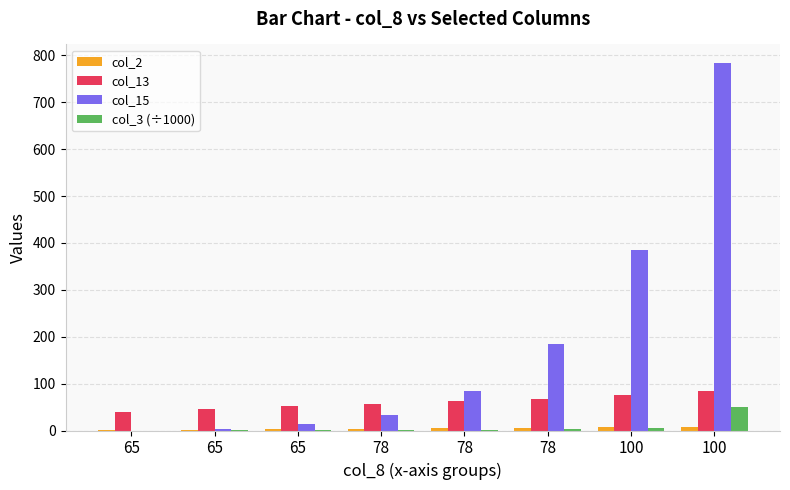

Is it true that col_13 equals 96.7 at 78?

False